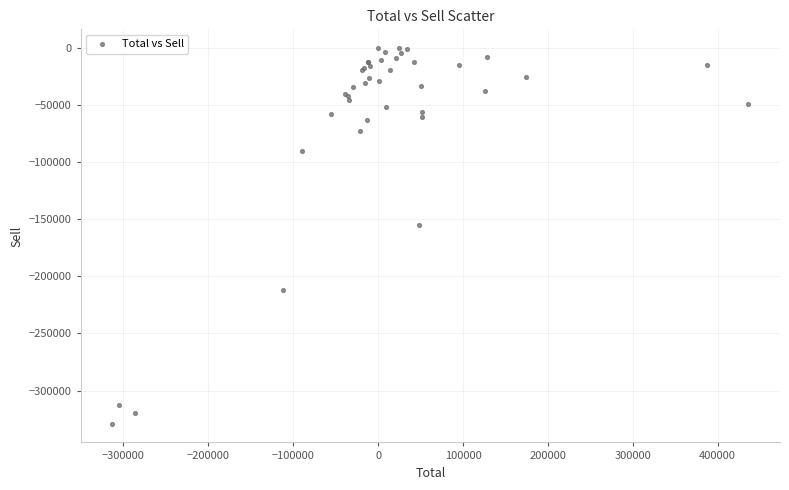

What Y value in the scatter plot is closest to -164500?

-155000